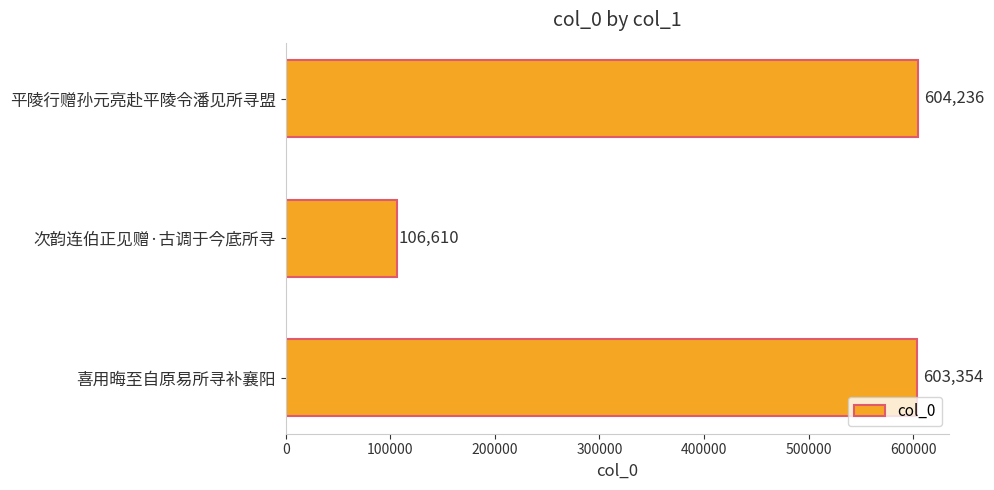

Count the number of data series in this chart.

1